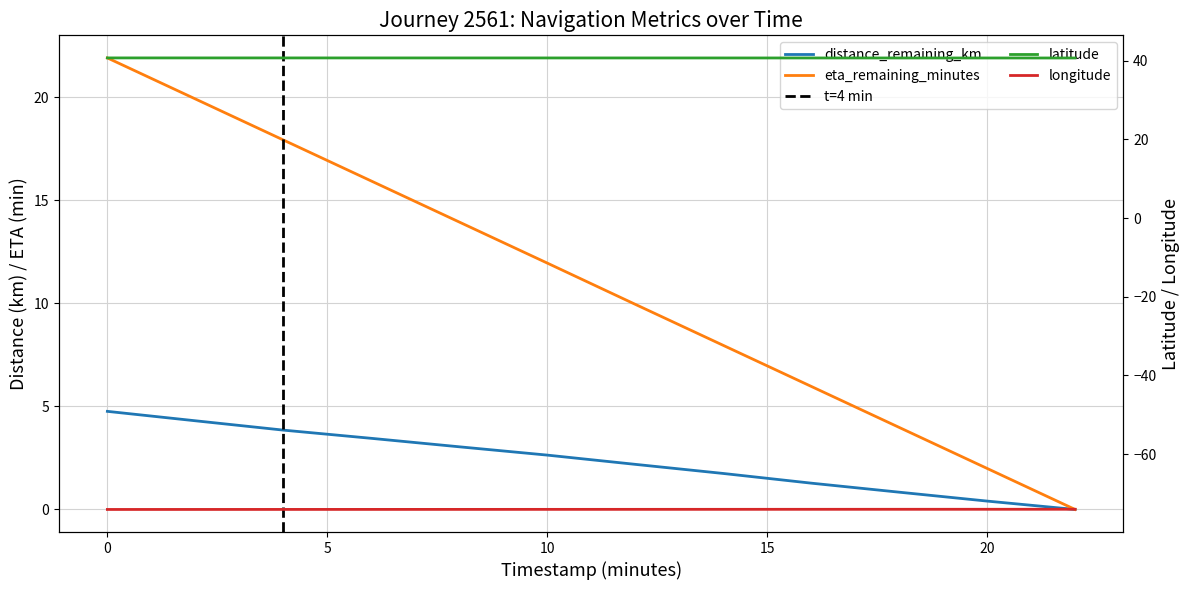

Is the value of distance_remaining_km at 20.0 greater than the value of latitude at 20.0?

No